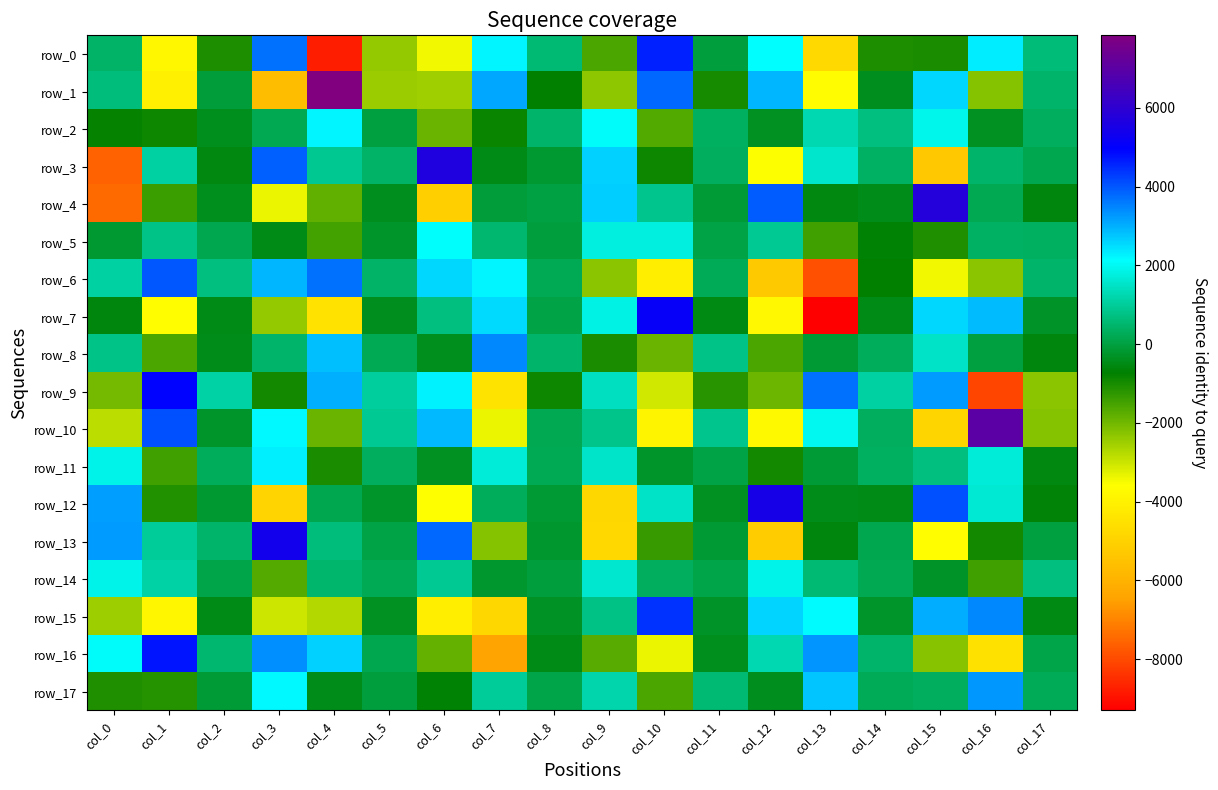

Reading right to left, what are all the values shown in this chart?

row_0: col_17=639.3	col_16=2345.9	col_15=-1006.8	col_14=-1042.2	col_13=-4755.8	col_12=2127.7	col_11=-30.4	col_10=4619.9	col_9=-1575.6	col_8=571.4	col_7=2223.5	col_6=-3413.0	col_5=-2376.5	col_4=-8793.4	col_3=3714.8	col_2=-1050.6	col_1=-3817.0	col_0=424.0
row_1: col_17=453.4	col_16=-2207.3	col_15=2571.8	col_14=-364.9	col_13=-3709.2	col_12=2921.9	col_11=-994.0	col_10=3813.5	col_9=-2323.0	col_8=-738.0	col_7=3118.1	col_6=-2508.2	col_5=-2471.2	col_4=7844.8	col_3=-5667.6	col_2=-83.1	col_1=-4051.9	col_0=671.3
row_2: col_17=314.4	col_16=-341.5	col_15=1890.6	col_14=679.7	col_13=1259.7	col_12=-355.5	col_11=353.5	col_10=-1667.9	col_9=2058.3	col_8=462.4	col_7=-835.1	col_6=-1932.3	col_5=-14.5	col_4=2234.0	col_3=194.1	col_2=-417.8	col_1=-873.0	col_0=-769.3
row_3: col_17=160.6	col_16=461.2	col_15=-5315.8	col_14=403.2	col_13=1548.6	col_12=-3552.7	col_11=319.0	col_10=-895.1	col_9=2631.7	col_8=-181.8	col_7=-473.0	col_6=5695.7	col_5=413.8	col_4=894.2	col_3=3905.7	col_2=-541.3	col_1=1095.3	col_0=-7568.0
row_4: col_17=-591.5	col_16=177.3	col_15=5790.4	col_14=-444.9	col_13=-556.5	col_12=3958.9	col_11=-112.5	col_10=877.6	col_9=2654.9	col_8=22.7	col_7=-86.2	col_6=-5098.5	col_5=-362.8	col_4=-1802.5	col_3=-3346.5	col_2=-416.1	col_1=-1395.4	col_0=-7461.3
row_5: col_17=354.8	col_16=401.5	col_15=-1078.5	col_14=-682.9	col_13=-1443.7	col_12=916.6	col_11=72.3	col_10=1764.5	col_9=1771.5	col_8=-43.7	col_7=511.2	col_6=2108.5	col_5=-244.0	col_4=-1497.0	col_3=-472.8	col_2=164.1	col_1=784.8	col_0=-169.4
row_6: col_17=452.2	col_16=-2286.6	col_15=-3424.1	col_14=-745.4	col_13=-7909.7	col_12=-5284.7	col_11=252.8	col_10=-4101.1	col_9=-2274.1	col_8=234.5	col_7=2218.6	col_6=2571.3	col_5=412.2	col_4=3717.7	col_3=2946.9	col_2=690.7	col_1=4017.4	col_0=1092.8
row_7: col_17=-294.0	col_16=2860.2	col_15=2577.5	col_14=-490.9	col_13=-9304.9	col_12=-3778.8	col_11=-526.3	col_10=5105.5	col_9=1816.6	col_8=61.0	col_7=2540.7	col_6=682.2	col_5=-375.8	col_4=-4497.3	col_3=-2404.4	col_2=-483.8	col_1=-3643.3	col_0=-569.5
row_8: col_17=-584.6	col_16=-7.8	col_15=1481.7	col_14=299.6	col_13=-136.5	col_12=-1598.1	col_11=779.2	col_10=-1922.5	col_9=-1015.9	col_8=463.4	col_7=3437.5	col_6=-405.7	col_5=240.8	col_4=2840.3	col_3=475.4	col_2=-440.3	col_1=-1586.9	col_0=778.8
row_9: col_17=-2282.7	col_16=-8095.4	col_15=3234.3	col_14=1083.7	col_13=3710.8	col_12=-1960.6	col_11=-1187.6	col_10=-3065.0	col_9=1414.2	col_8=-875.3	col_7=-4465.3	col_6=2265.8	col_5=1019.3	col_4=3001.1	col_3=-947.2	col_2=1116.0	col_1=4944.8	col_0=-2065.8
row_10: col_17=-2214.0	col_16=7001.4	col_15=-4915.2	col_14=325.4	col_13=1974.0	col_12=-3760.0	col_11=846.8	col_10=-3944.9	col_9=841.8	col_8=178.9	col_7=-3371.0	col_6=2912.3	col_5=921.1	col_4=-1928.6	col_3=2210.0	col_2=-235.1	col_1=4081.8	col_0=-2835.4
row_11: col_17=-559.9	col_16=1702.4	col_15=700.4	col_14=357.3	col_13=-110.3	col_12=-947.4	col_11=67.3	col_10=-251.1	col_9=1533.4	col_8=220.8	col_7=1693.1	col_6=-340.4	col_5=317.6	col_4=-1020.4	col_3=2300.7	col_2=291.6	col_1=-1463.6	col_0=1878.0
row_12: col_17=-661.6	col_16=1620.4	col_15=4070.4	col_14=-481.8	col_13=-431.3	col_12=5489.8	col_11=-336.4	col_10=1493.0	col_9=-4848.3	col_8=-145.5	col_7=302.6	col_6=-3603.7	col_5=-257.1	col_4=161.4	col_3=-4932.8	col_2=-168.5	col_1=-1117.3	col_0=3214.8
row_13: col_17=-11.6	col_16=-947.4	col_15=-3637.5	col_14=161.6	col_13=-566.2	col_12=-5162.0	col_11=-153.2	col_10=-1352.4	col_9=-4805.6	col_8=-216.1	col_7=-2236.0	col_6=3812.0	col_5=65.8	col_4=649.7	col_3=5380.2	col_2=458.0	col_1=994.4	col_0=3241.5
row_14: col_17=703.4	col_16=-1459.9	col_15=-261.6	col_14=195.6	col_13=559.1	col_12=1853.8	col_11=106.8	col_10=332.5	col_9=1591.7	col_8=-39.2	col_7=-198.3	col_6=940.6	col_5=214.2	col_4=485.3	col_3=-1673.5	col_2=106.4	col_1=1133.8	col_0=1872.8
row_15: col_17=-518.6	col_16=3453.0	col_15=3030.1	col_14=-256.1	col_13=2175.9	col_12=2596.8	col_11=-293.9	col_10=4408.0	col_9=765.0	col_8=-304.3	col_7=-4845.9	col_6=-4087.4	col_5=-338.1	col_4=-2731.6	col_3=-3027.0	col_2=-462.7	col_1=-3862.2	col_0=-2500.6
row_16: col_17=95.7	col_16=-4535.6	col_15=-2270.1	col_14=449.8	col_13=3300.2	col_12=1254.9	col_11=-414.3	col_10=-3355.0	col_9=-1731.6	col_8=-469.5	col_7=-6432.2	col_6=-1842.6	col_5=149.8	col_4=2633.0	col_3=3384.8	col_2=513.2	col_1=4748.0	col_0=2066.0
row_17: col_17=252.9	col_16=3288.9	col_15=333.2	col_14=260.8	col_13=2780.4	col_12=-367.9	col_11=556.0	col_10=-1568.6	col_9=1193.5	col_8=78.9	col_7=999.5	col_6=-684.5	col_5=-48.1	col_4=-457.0	col_3=2209.5	col_2=-106.5	col_1=-1157.2	col_0=-1076.7